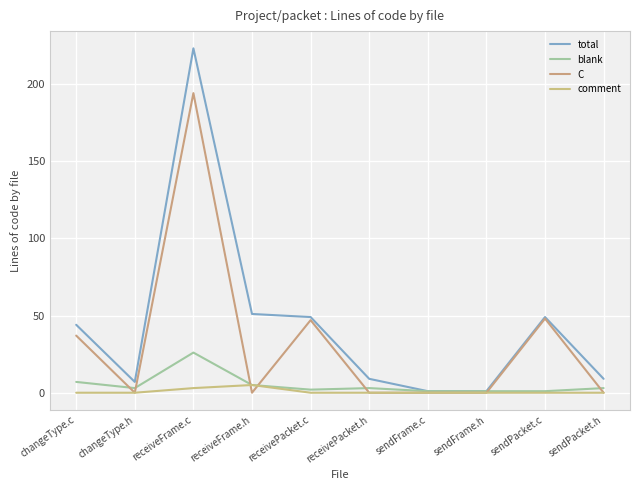

In C, how many points are higher than both neighbors (excluding endpoints)?

3